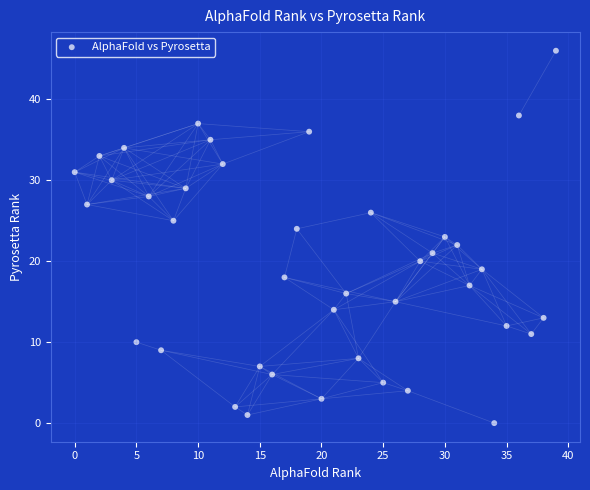

What is the range of Y values (max minus min)?

46